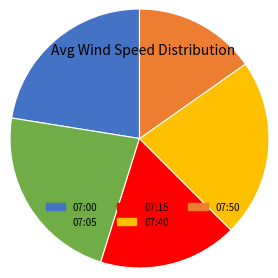

Does 07:35 account for over 50% of the chart?

No